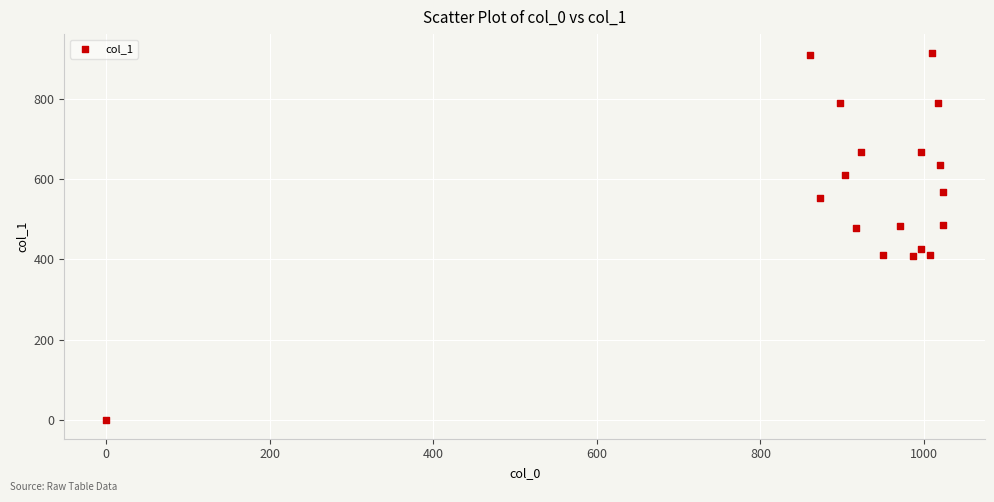

What is the range of Y values (max minus min)?

914.6